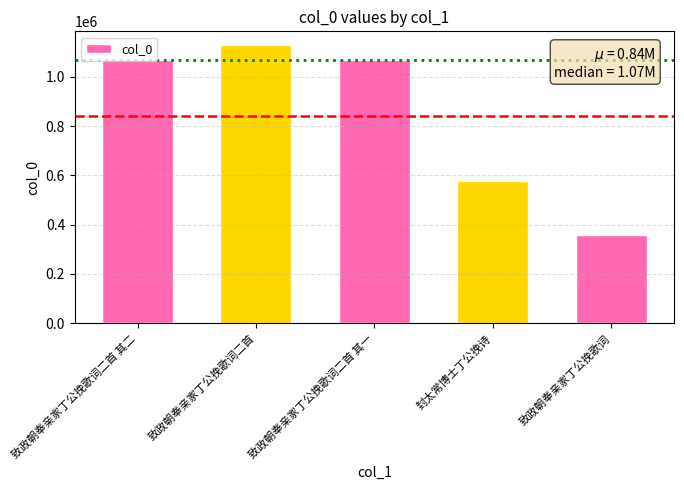

What is the change in value from 致政朝奉亲家丁公挽歌词二首 to 致政朝奉亲家丁公挽歌词?

-770854